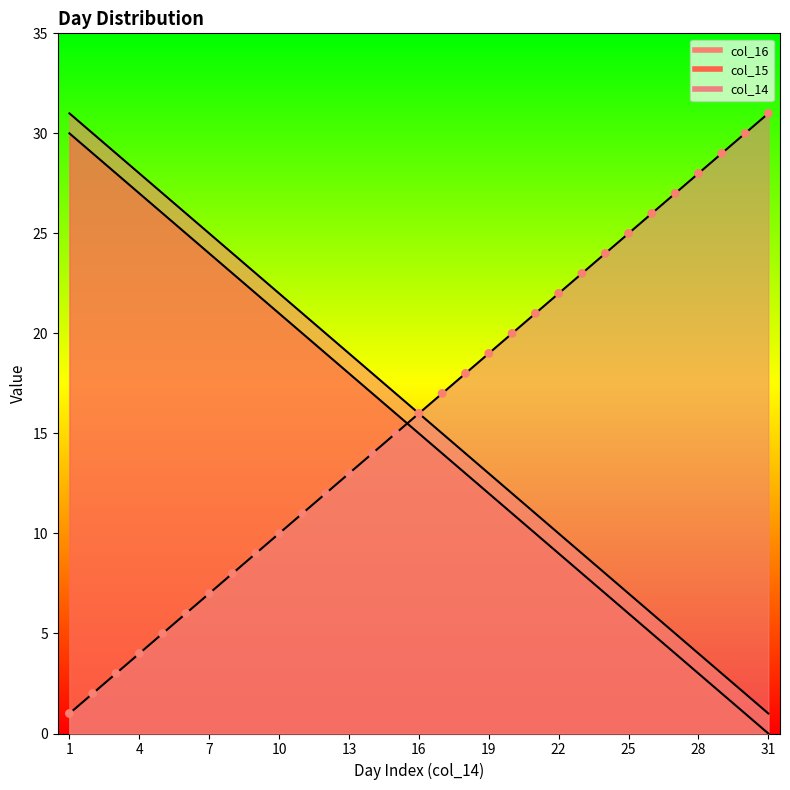

At how many categories does at least one series exceed 22?

18